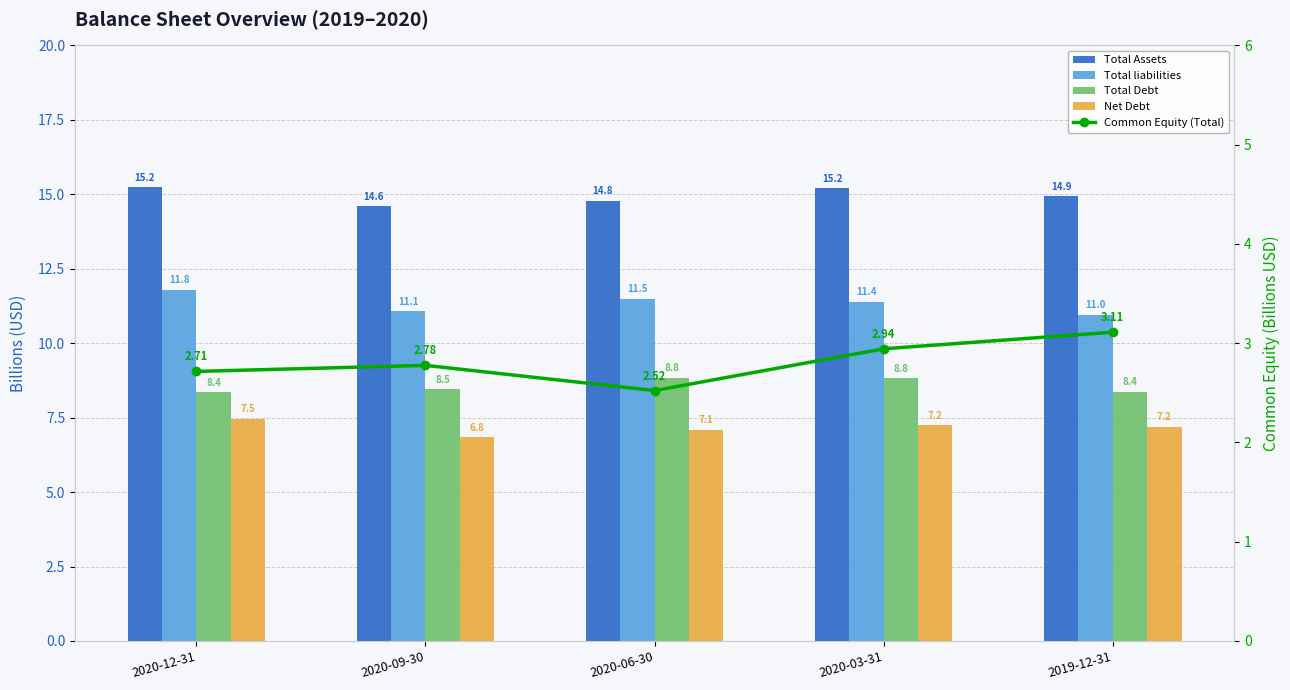

What is the sum of all Net Debt values?

35.8